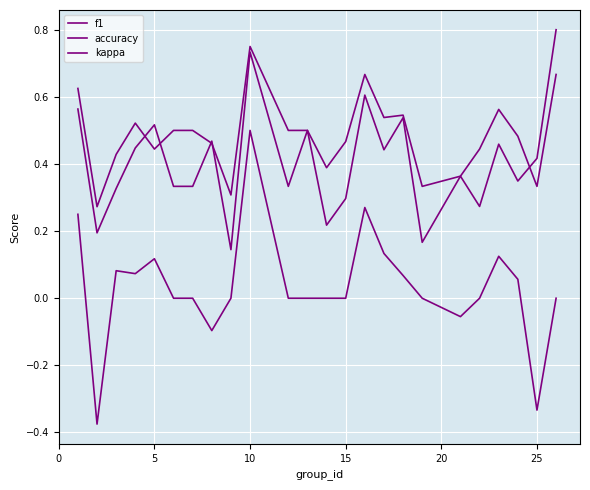

Is this an area chart (filled region under the line)?

No